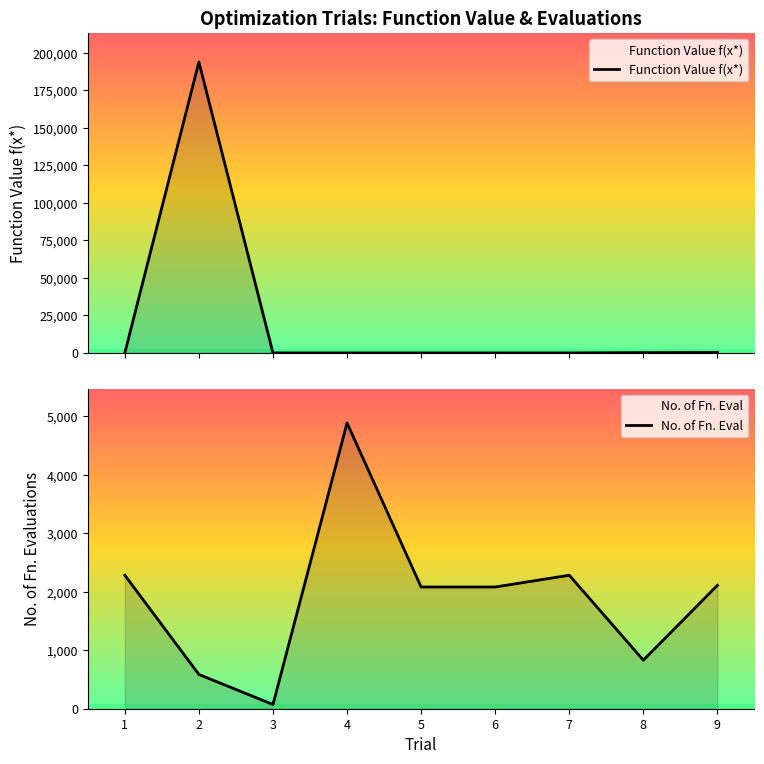

Which series has the widest spread of values?

Function Value f(x*)